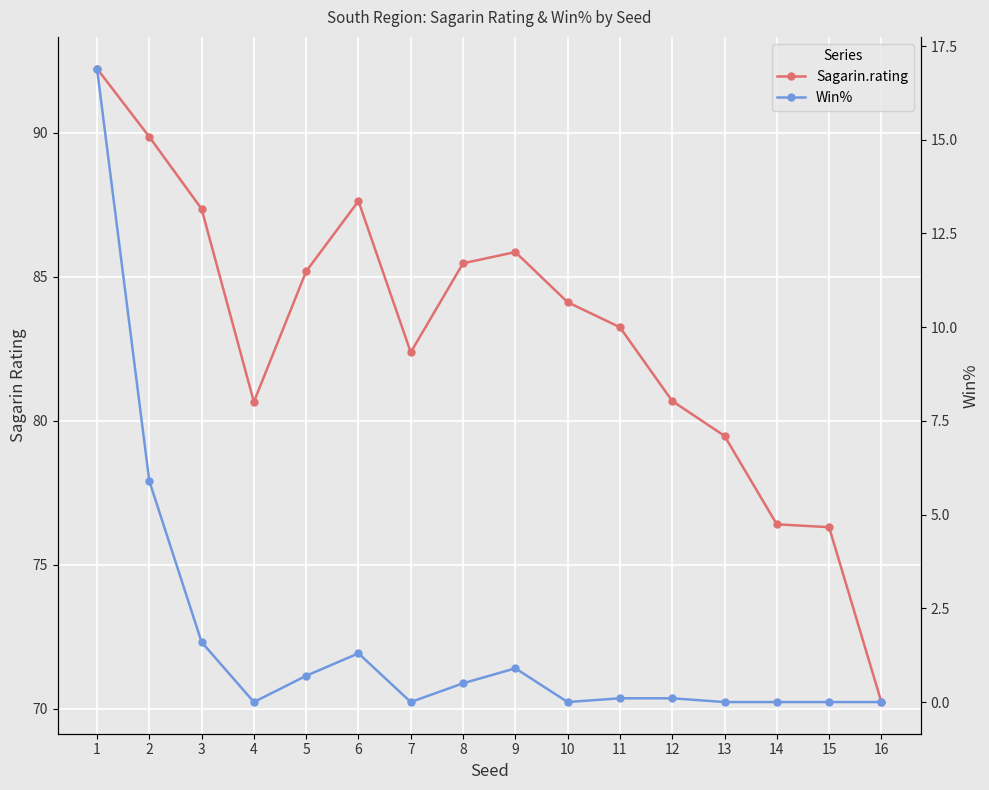

Count the number of data series in this chart.

2